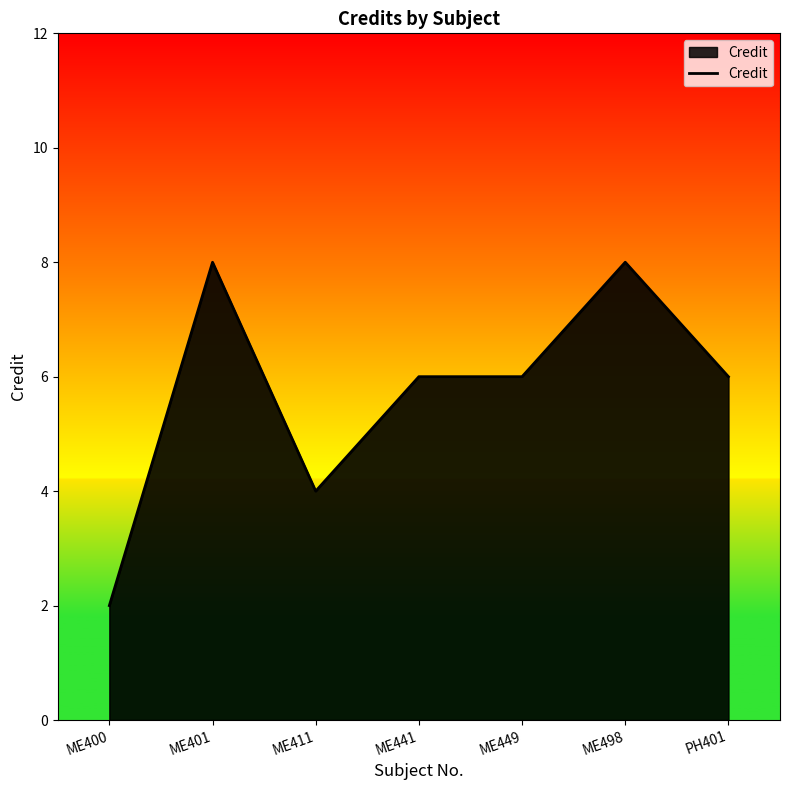

What is the change in value from ME400 to PH401?

+4